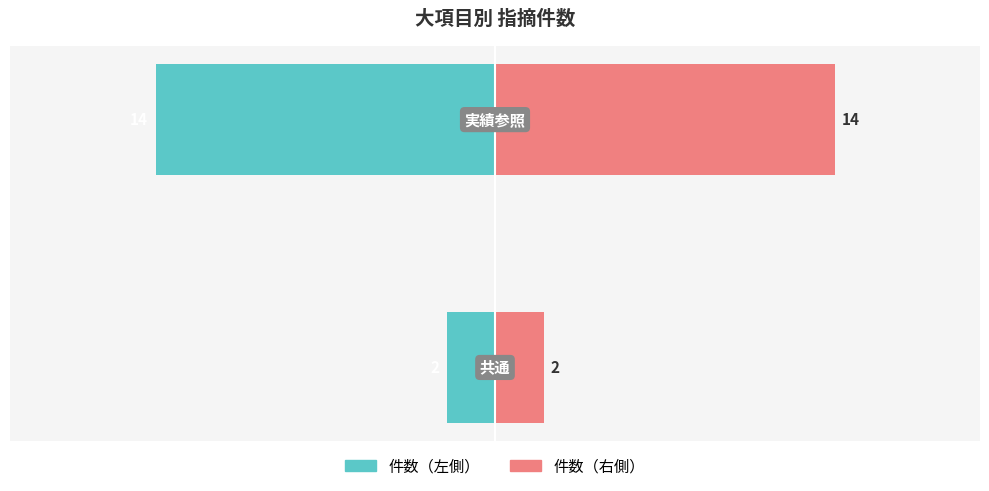

What is the average value of the 件数（左） series?

-8